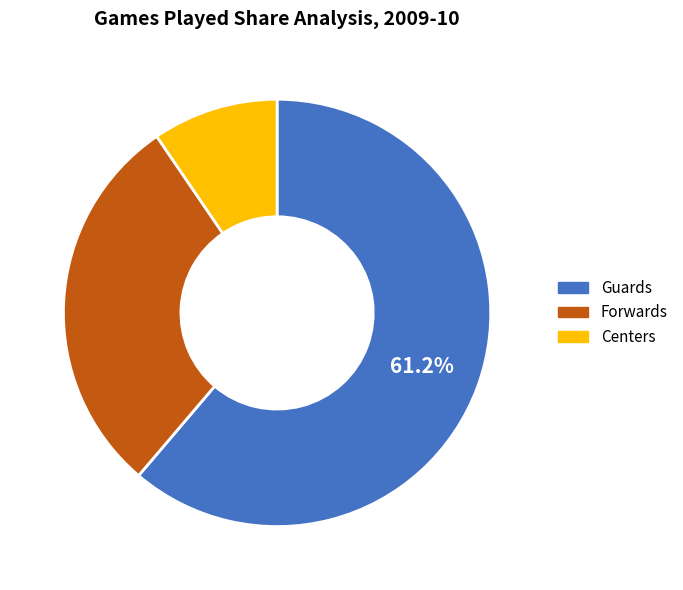

Does any single category account for the majority?

Yes